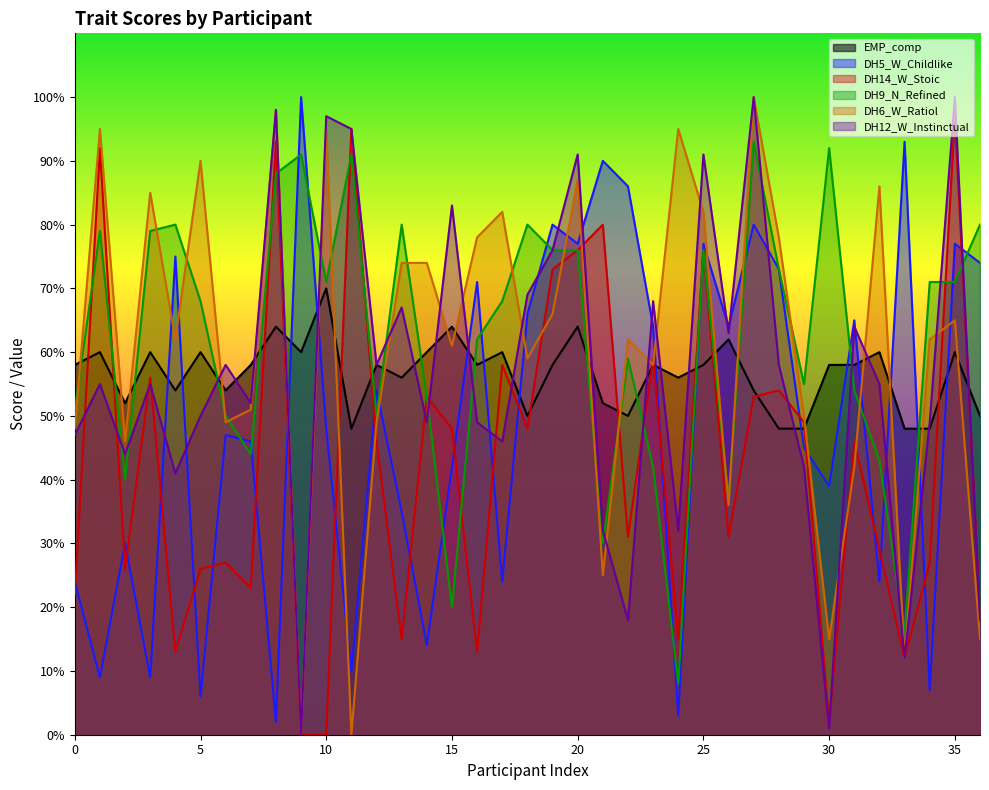

True or false: DH14_W_Stoic and EMP_comp intersect in this chart.

True